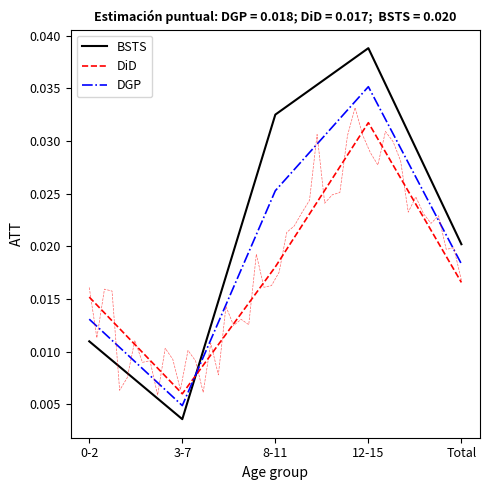

Which has a higher value, 8-11 or Total?

8-11